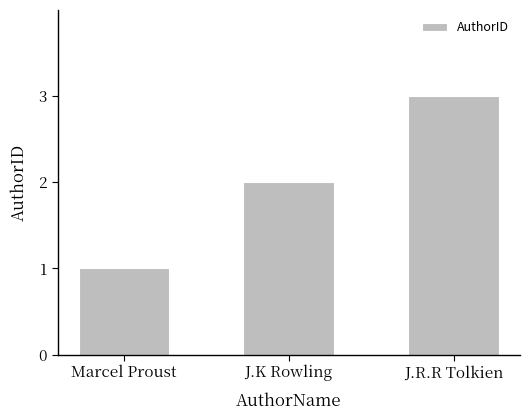

The value at Marcel Proust is 1. True or false?

True